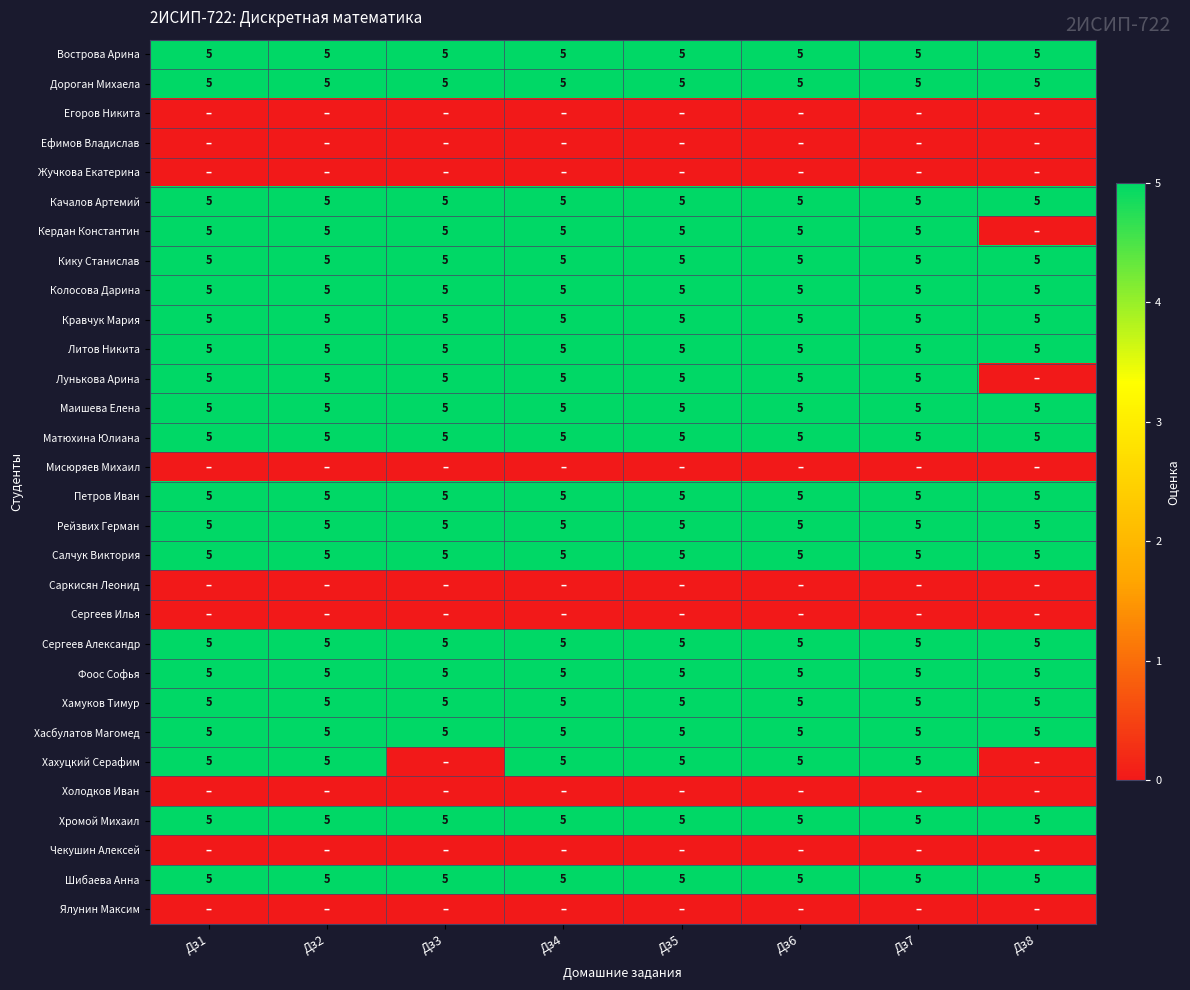

What is the average value of the Кику Станислав series?

5